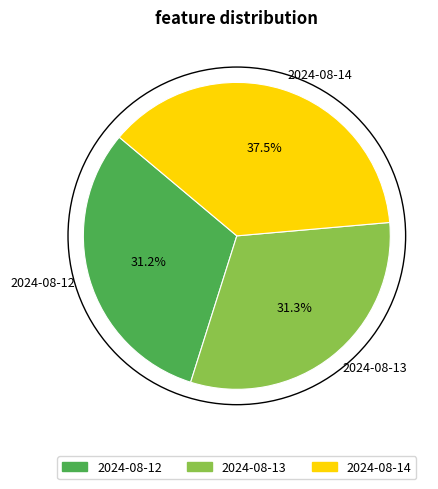

Is the sum of 2024-08-13 and 2024-08-12 greater than half?

Yes